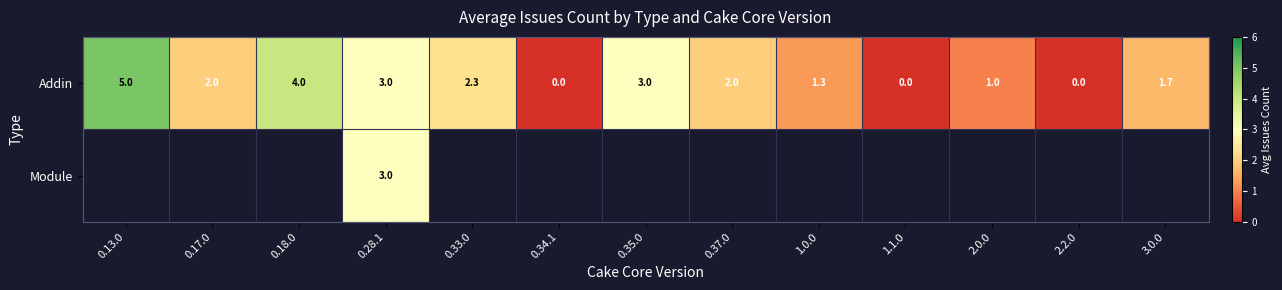

The value of Addin at 1.0.0 is 1.3. True or false?

True